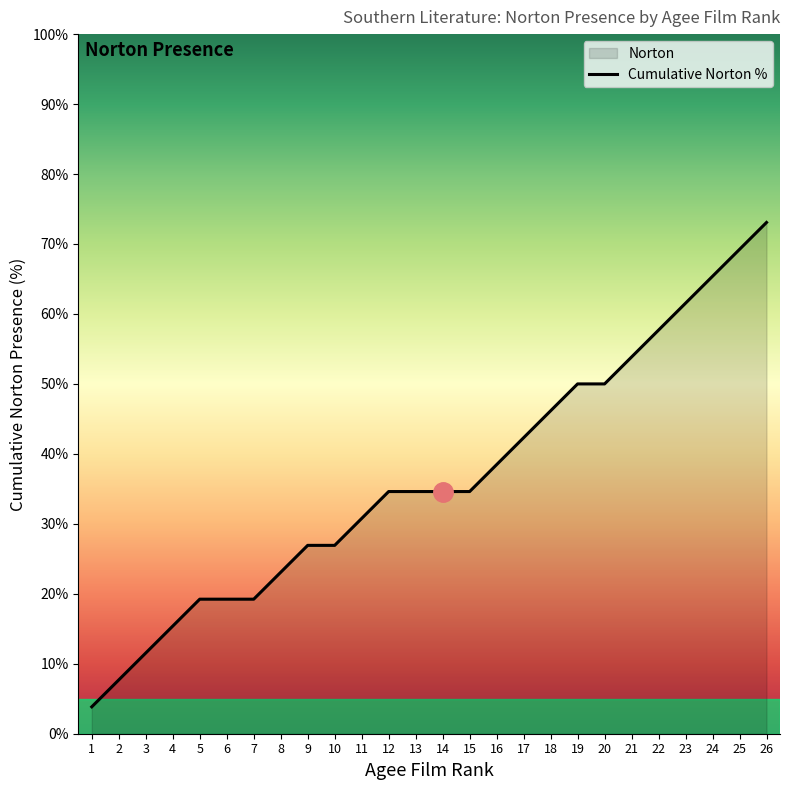

What is the average value?

36.5